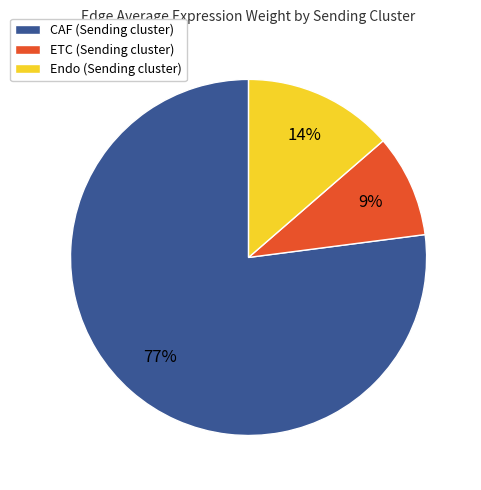

To the nearest percent, what is the difference between the CAF (Sending cluster) and Endo (Sending cluster) slice percentages?

63%